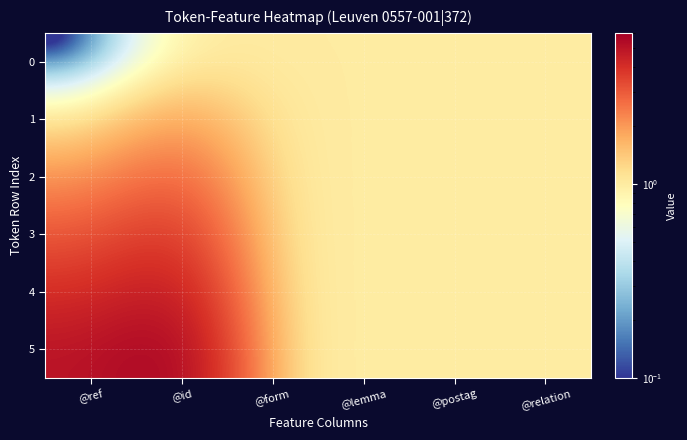

Which series has the largest total across all categories?

5